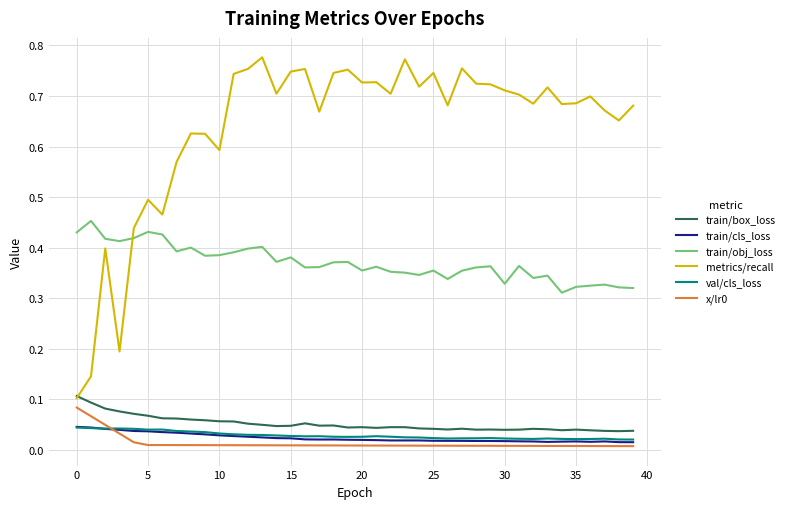

Is this an area chart (filled region under the line)?

No